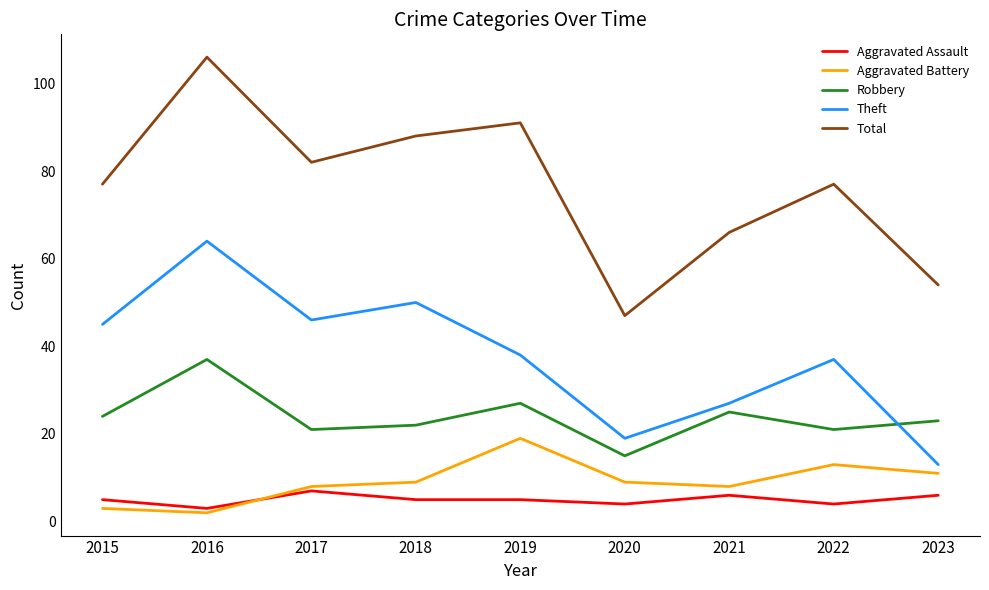

What is the approximate value of Theft at 2016?

64